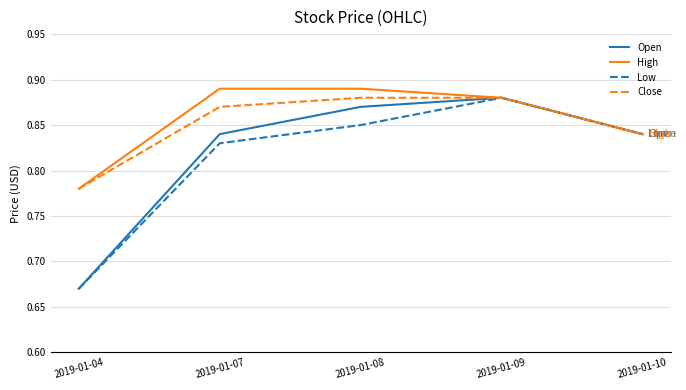

At how many categories does at least one series exceed 0?

5